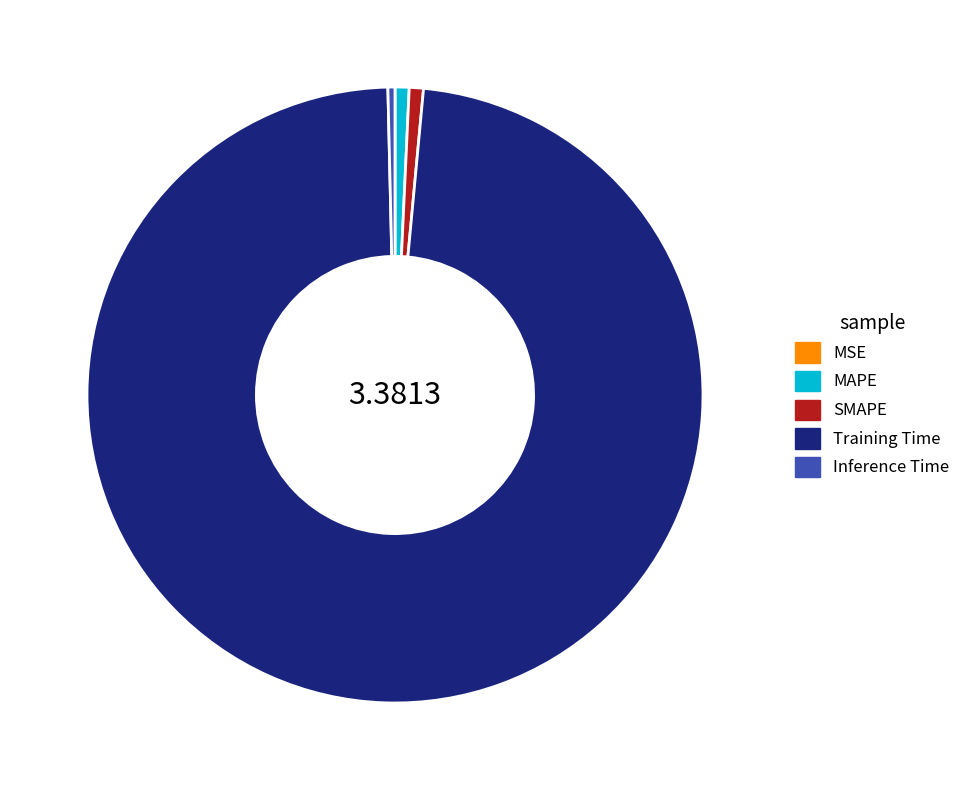

Which category has the biggest portion of the pie?

Training Time